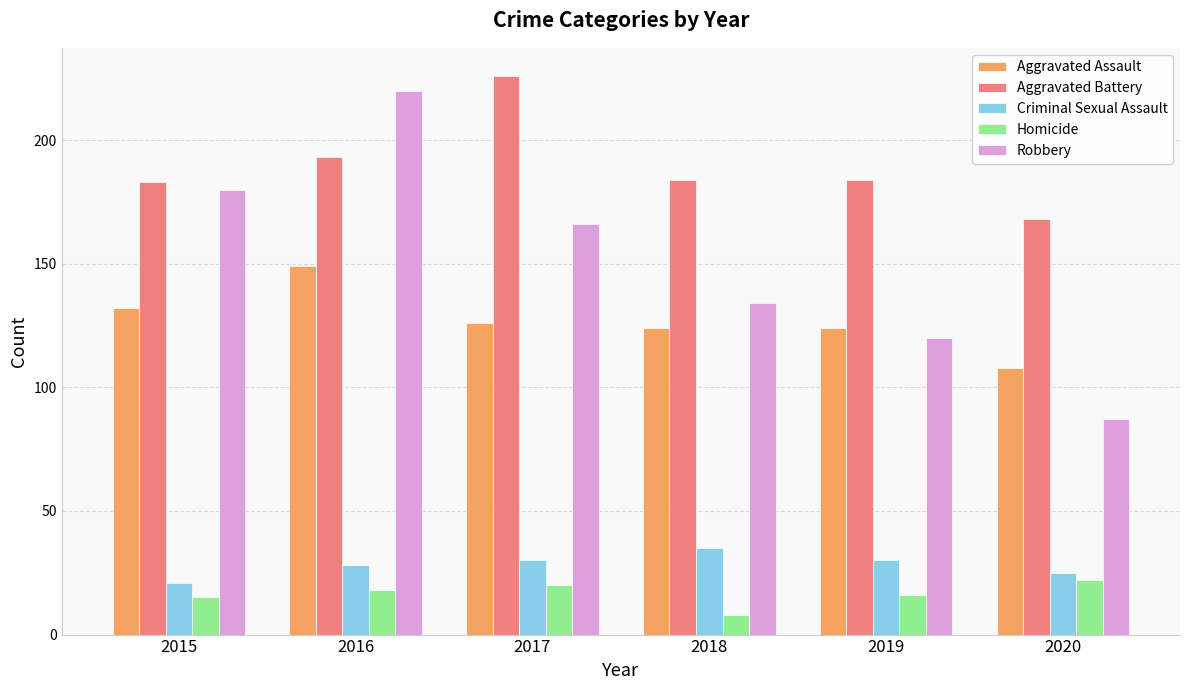

True or false: Robbery has a value of 180 at 2015.

True